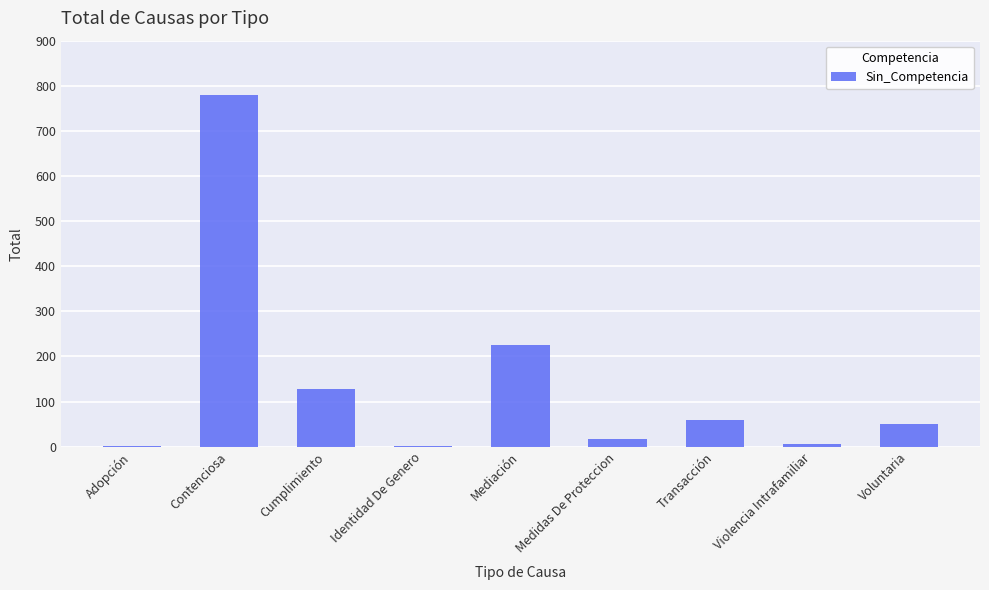

True or false: the data shows 18 at Medidas De Proteccion.

True